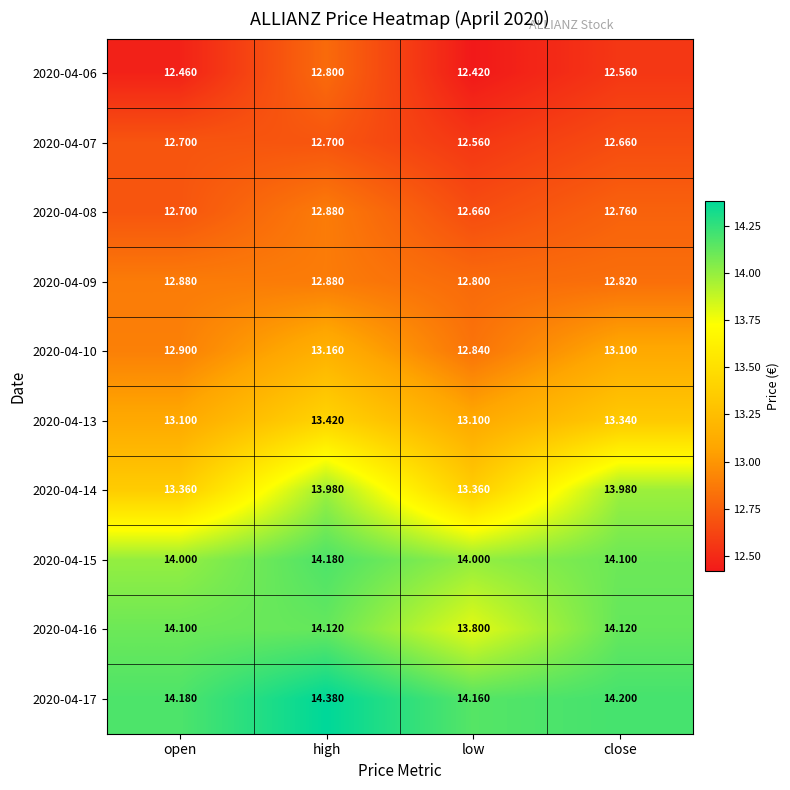

Which label corresponds to the smallest value in the chart?

low